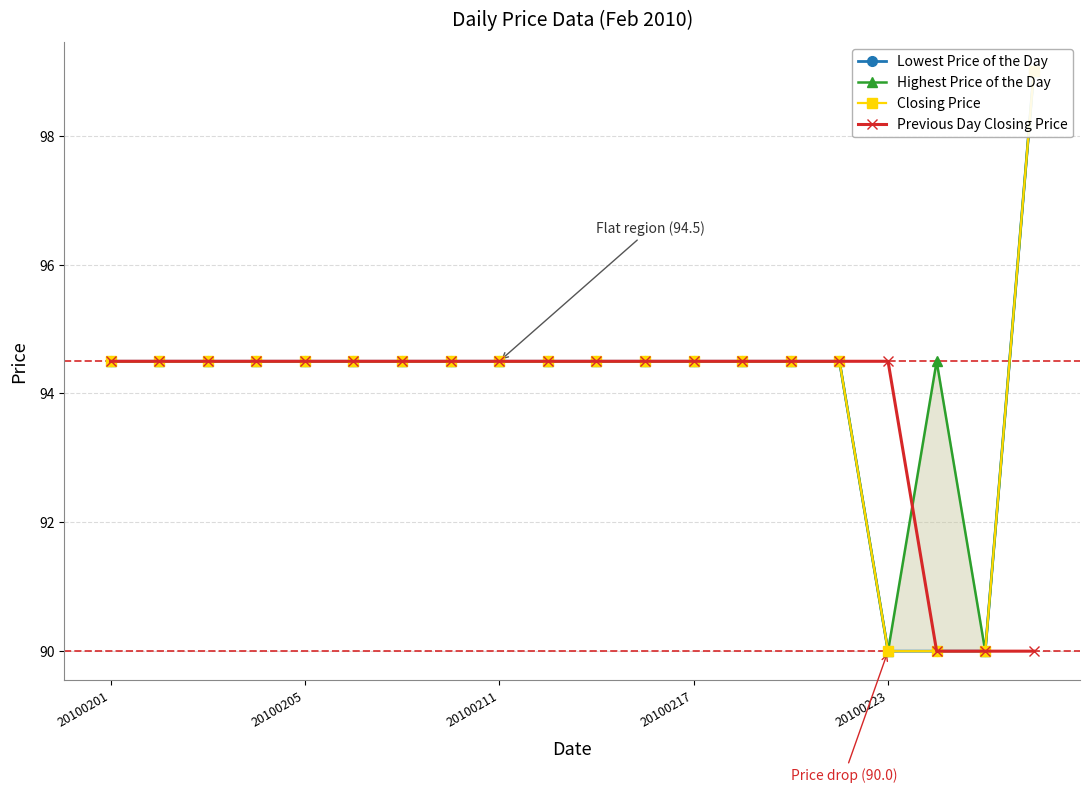

True or false: Closing Price has a value of 157.5 at 10.

False